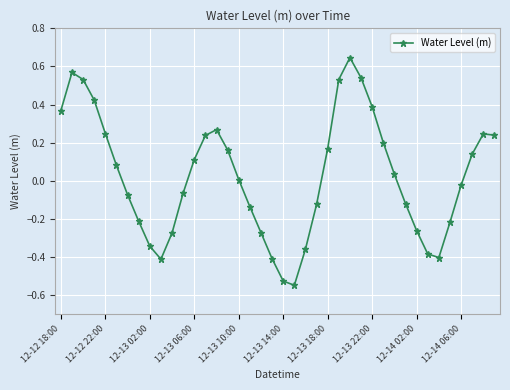

What is the difference between the maximum and second lowest values?

1.2